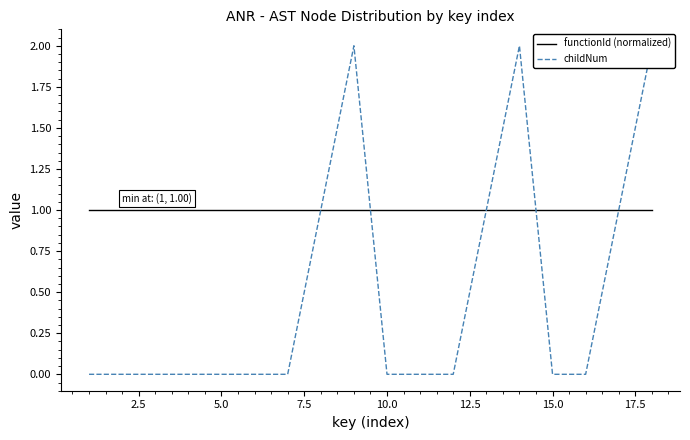

What is the difference between the second highest and minimum values in the childNum series?

2